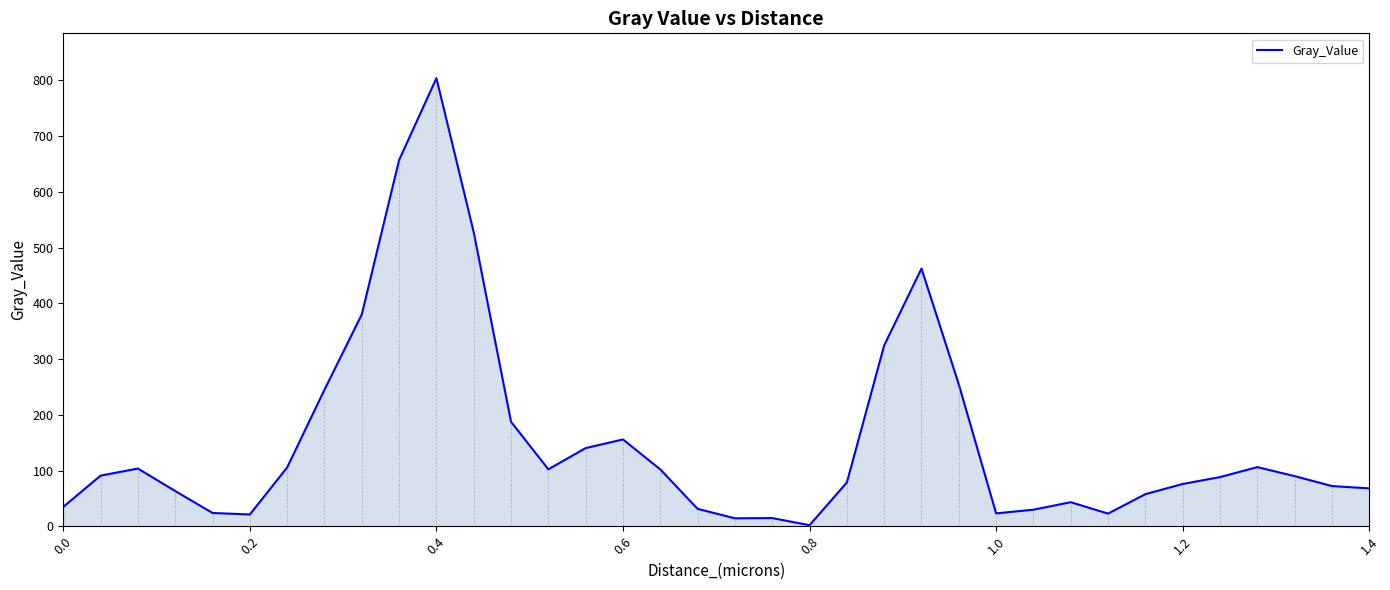

What is the difference between the maximum and minimum values?

802.0